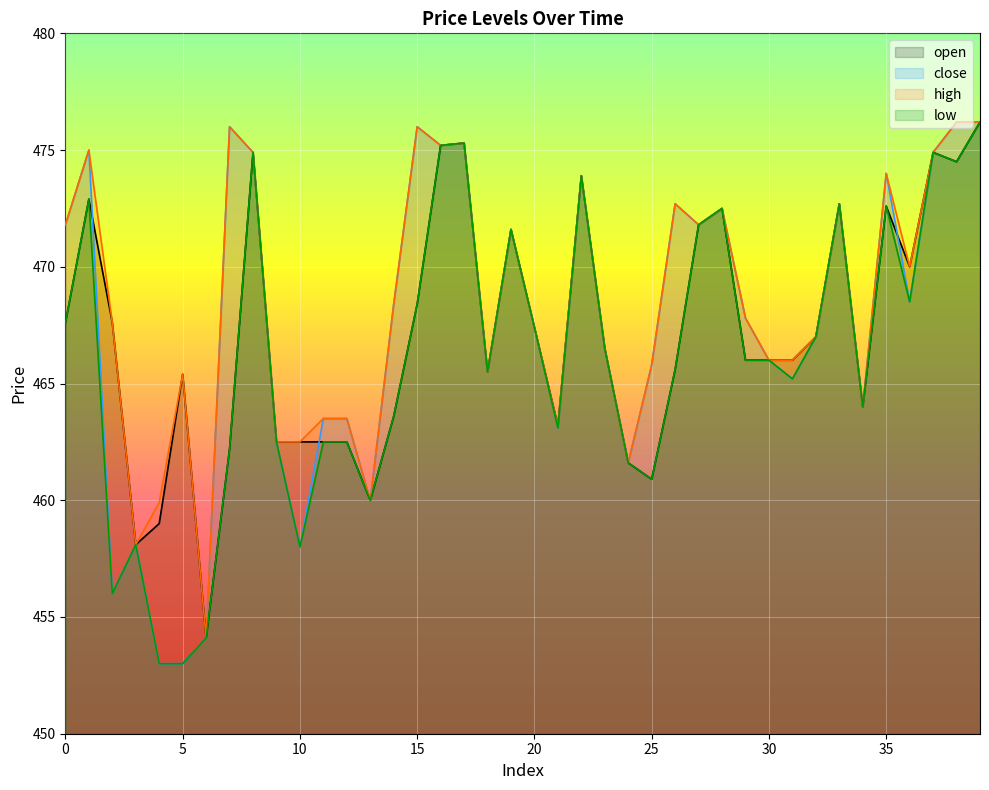

What is the minimum value for high?

454.1